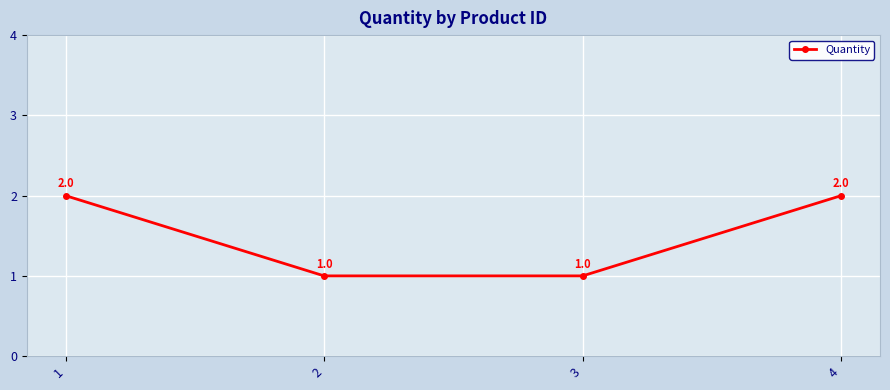

Is it true that the value at 4 is 2?

True